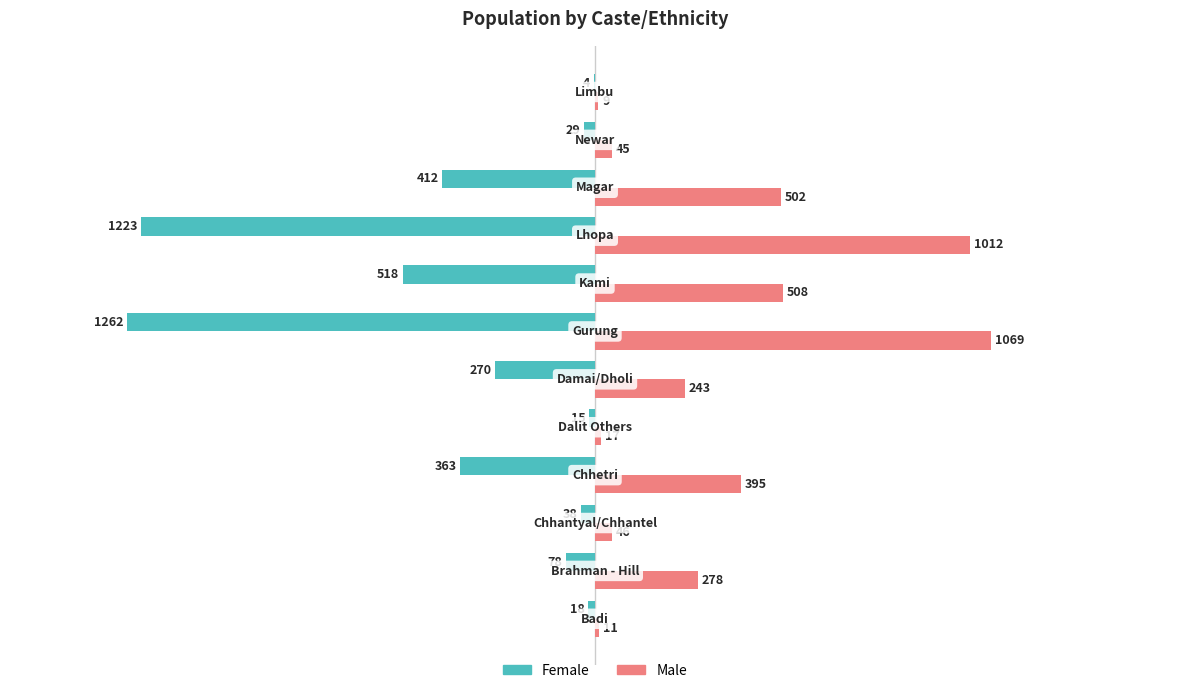

What is the greatest value displayed?

1069